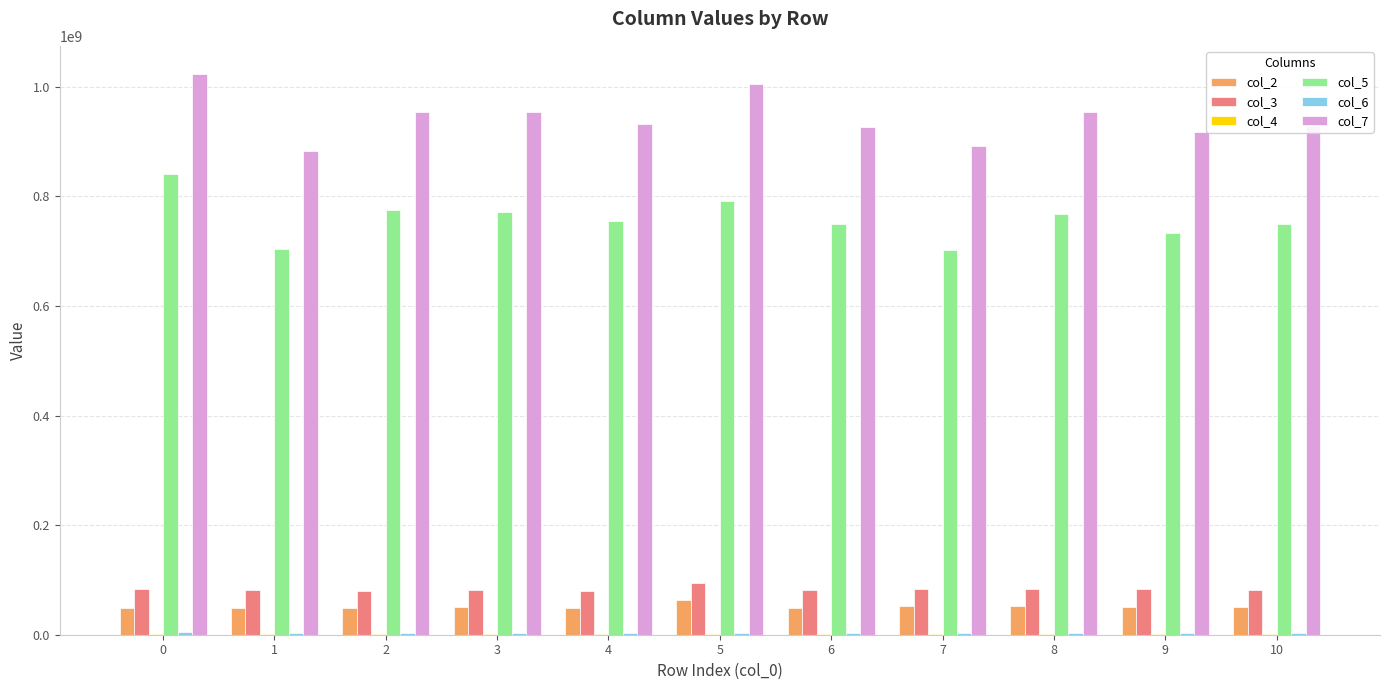

What is the greatest value displayed?

1023353833